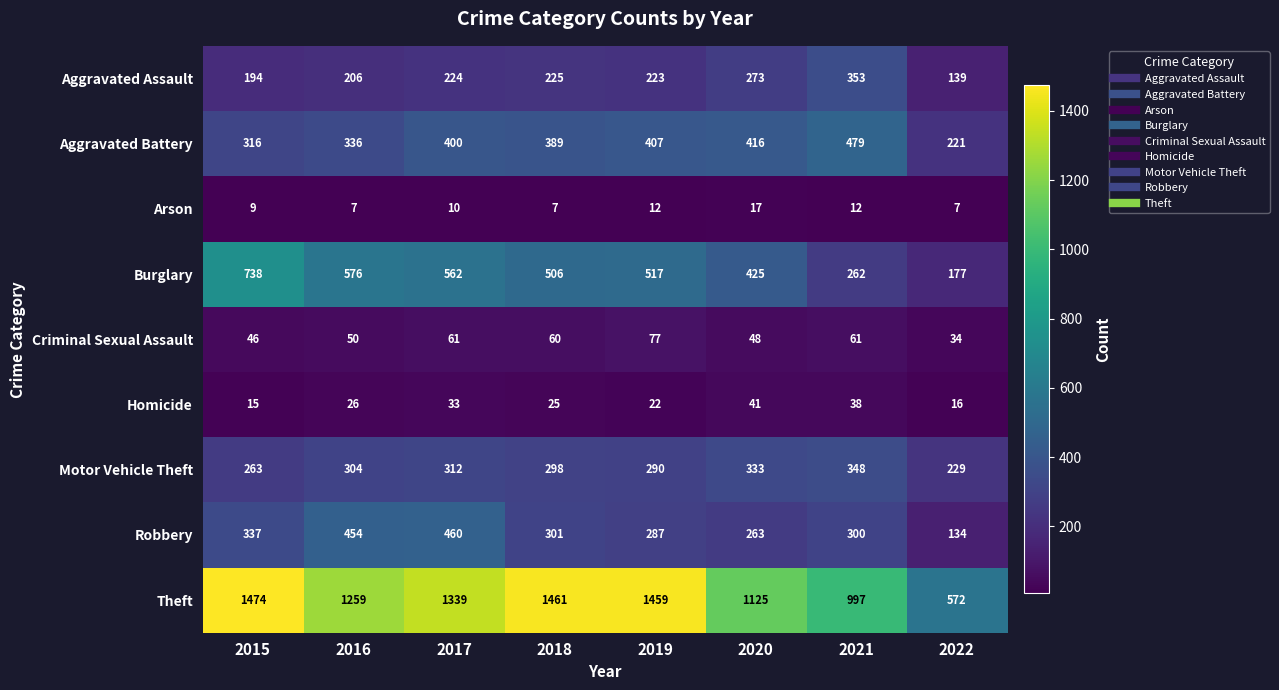

What is the difference between the maximum and minimum values in the Criminal Sexual Assault series?

43